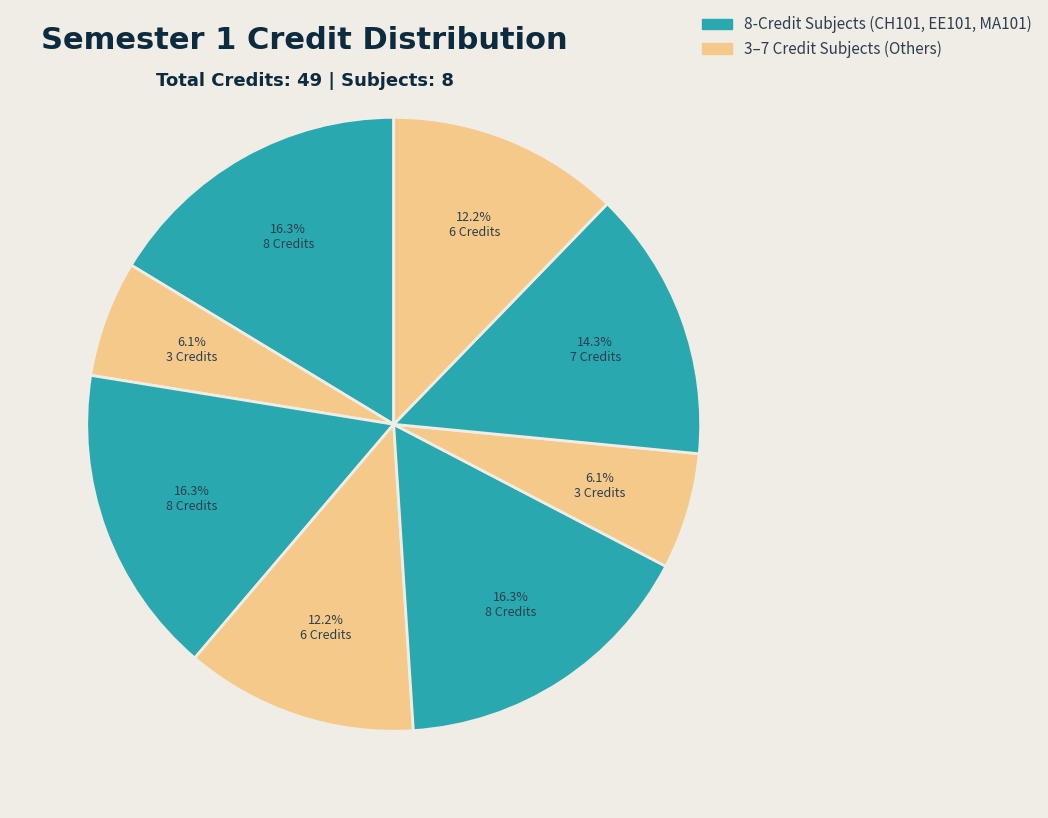

How many segments does this pie chart have?

8